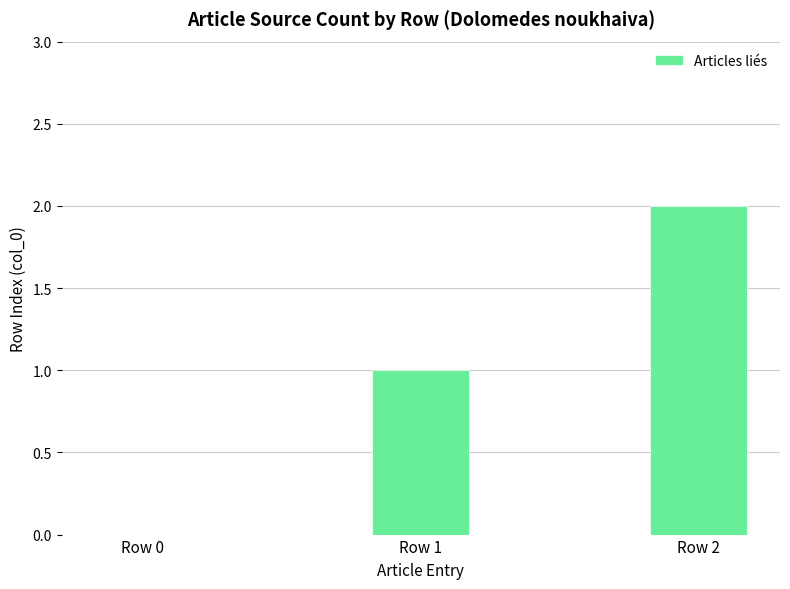

Which label corresponds to the largest value in the chart?

Row 2